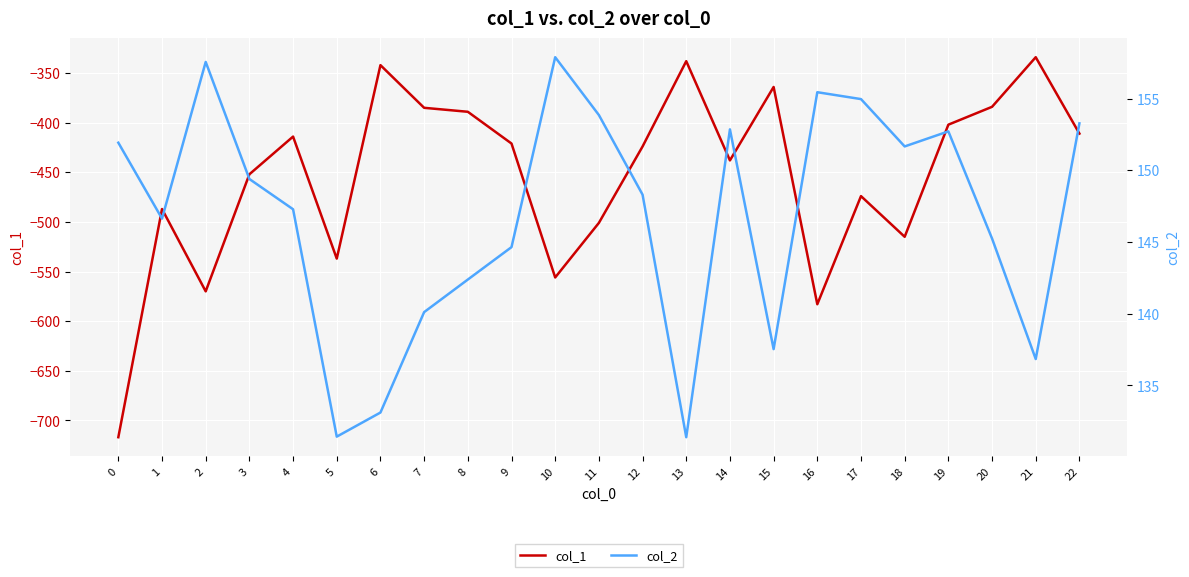

In col_2, how many points are lower than both neighbors (excluding endpoints)?

6